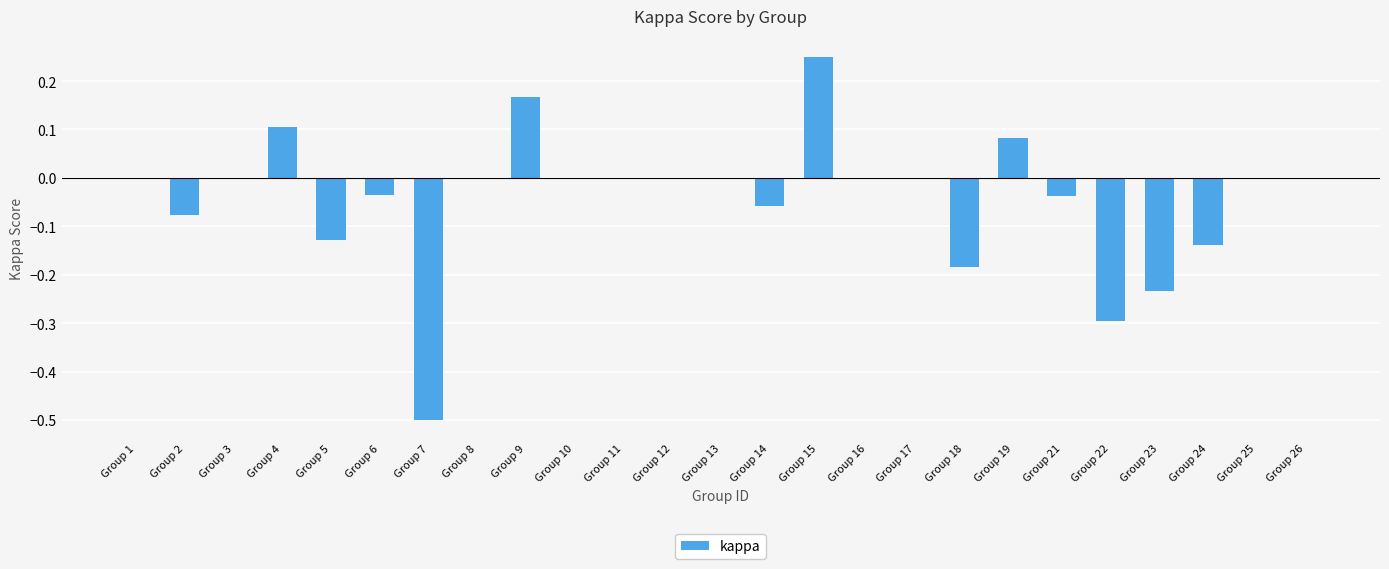

The chart shows a value of 0.0 at Group 1. True or false?

True